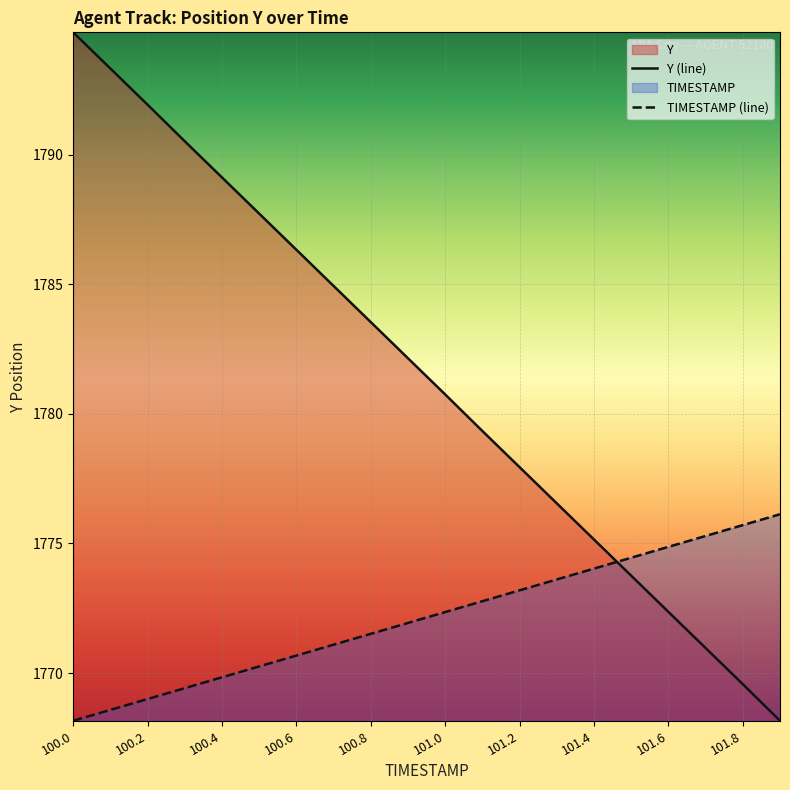

Reading left to right, extract all data points from this chart.

TIMESTAMP: 100.0=1768.2	100.1=1768.6	100.2=1769.0	100.3=1769.4	100.4=1769.8	100.5=1770.3	100.6=1770.7	100.7=1771.1	100.8=1771.5	100.9=1771.9	101.0=1772.4	101.1=1772.8	101.2=1773.2	101.3=1773.6	101.4=1774.0	101.5=1774.5	101.6=1774.9	101.7=1775.3	101.8=1775.7	101.9=1776.1
Y: 100.0=1794.7	100.1=1793.3	100.2=1791.9	100.3=1790.5	100.4=1789.1	100.5=1787.7	100.6=1786.3	100.7=1784.9	100.8=1783.5	100.9=1782.1	101.0=1780.8	101.1=1779.3	101.2=1777.9	101.3=1776.5	101.4=1775.2	101.5=1773.8	101.6=1772.4	101.7=1771.0	101.8=1769.6	101.9=1768.2